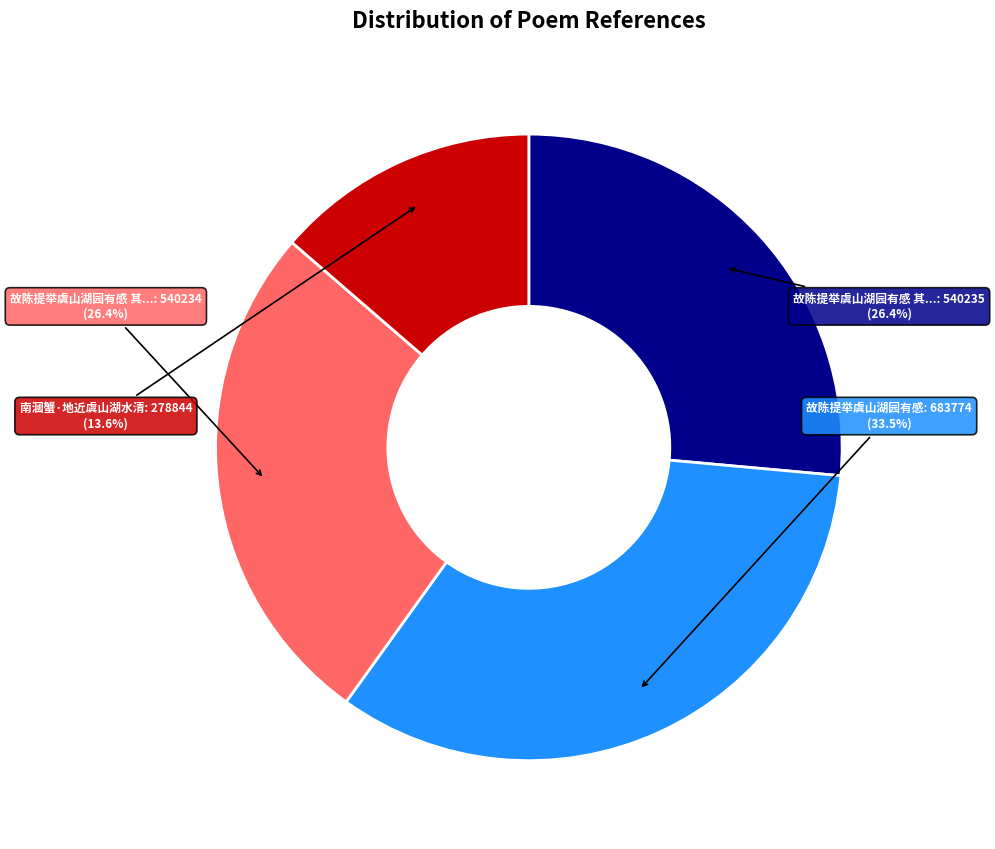

Does any single category account for the majority?

No